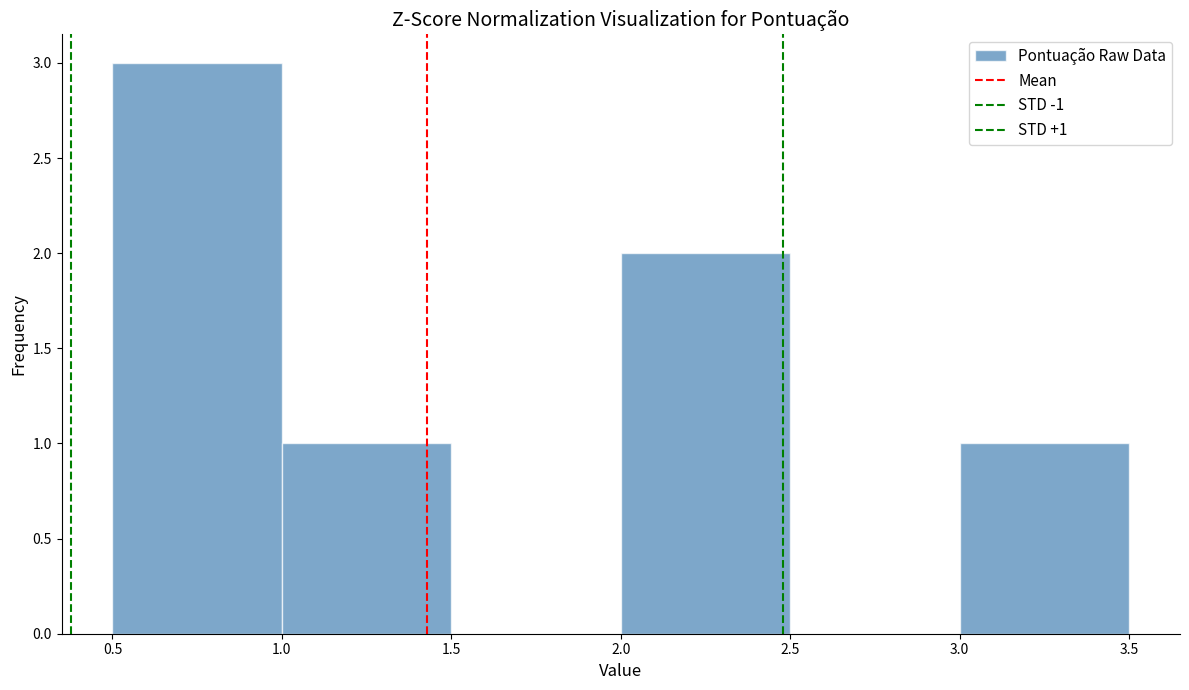

Over which range of the x-axis is the bar tallest?

0.5 to 1.0